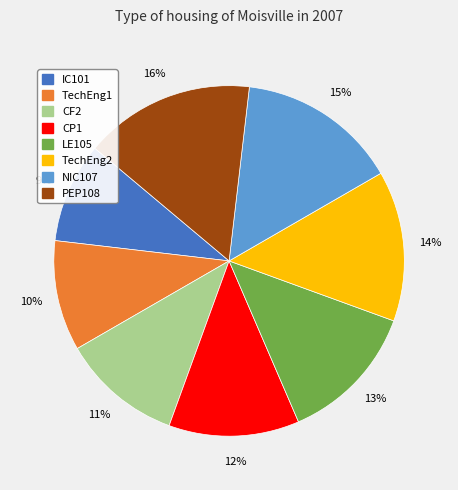

To the nearest percent, what is the combined percentage of CP1 and LE105?

25%